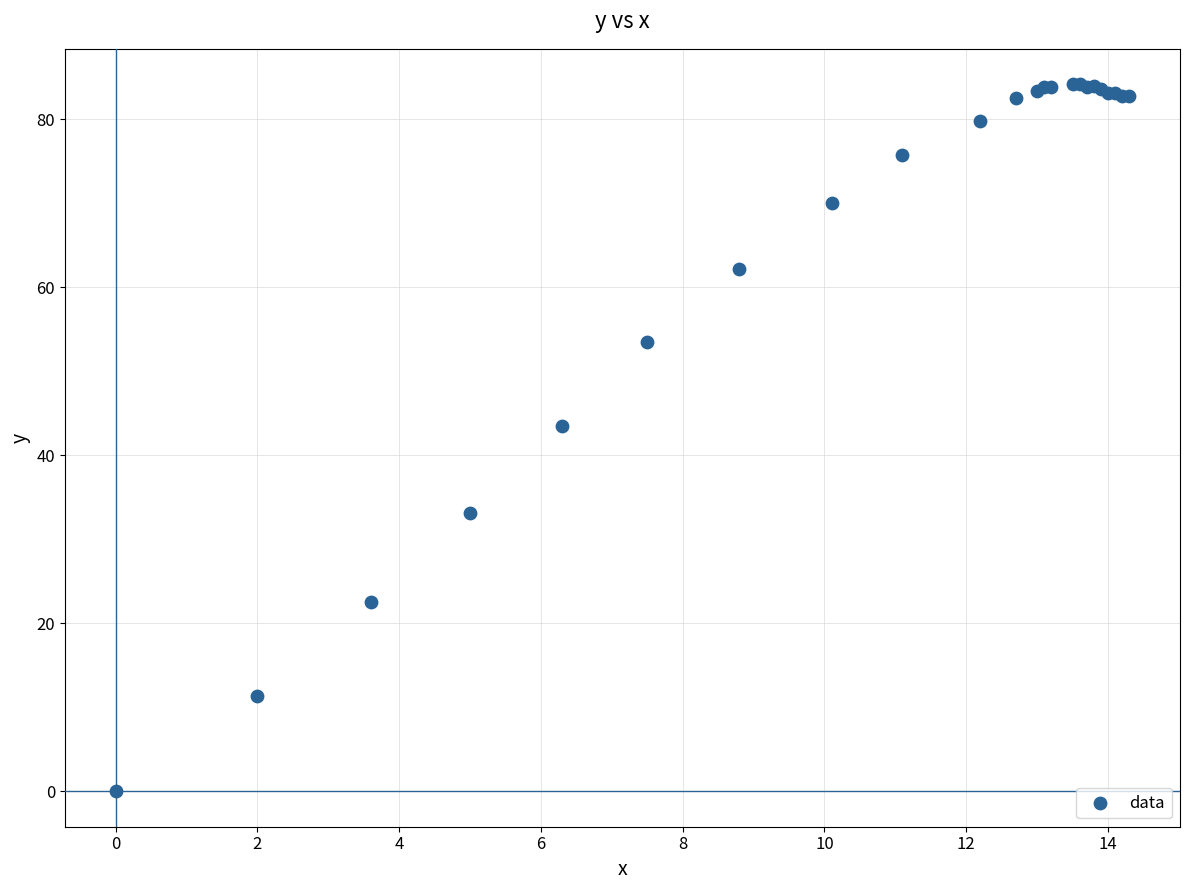

What Y value in the scatter plot is closest to 42?

43.5